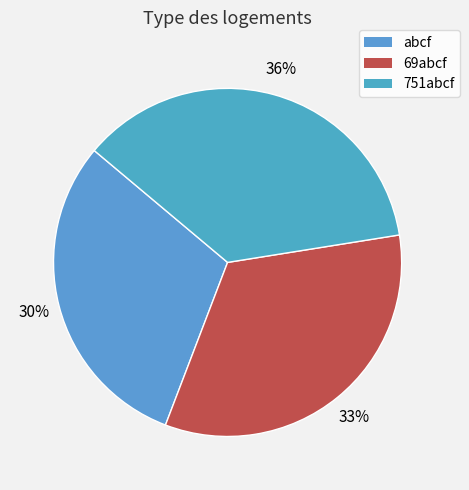

To the nearest percent, what is the combined percentage of abcf and 751abcf?

67%